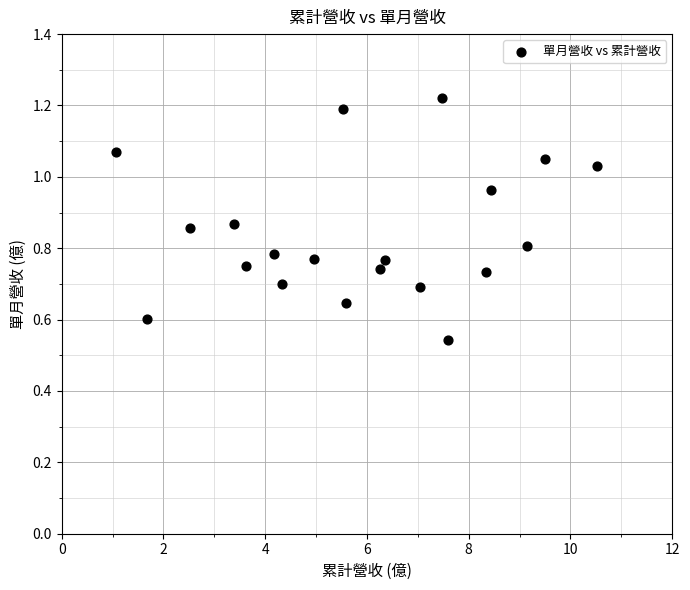

What is the range of X values (max minus min)?

9.4